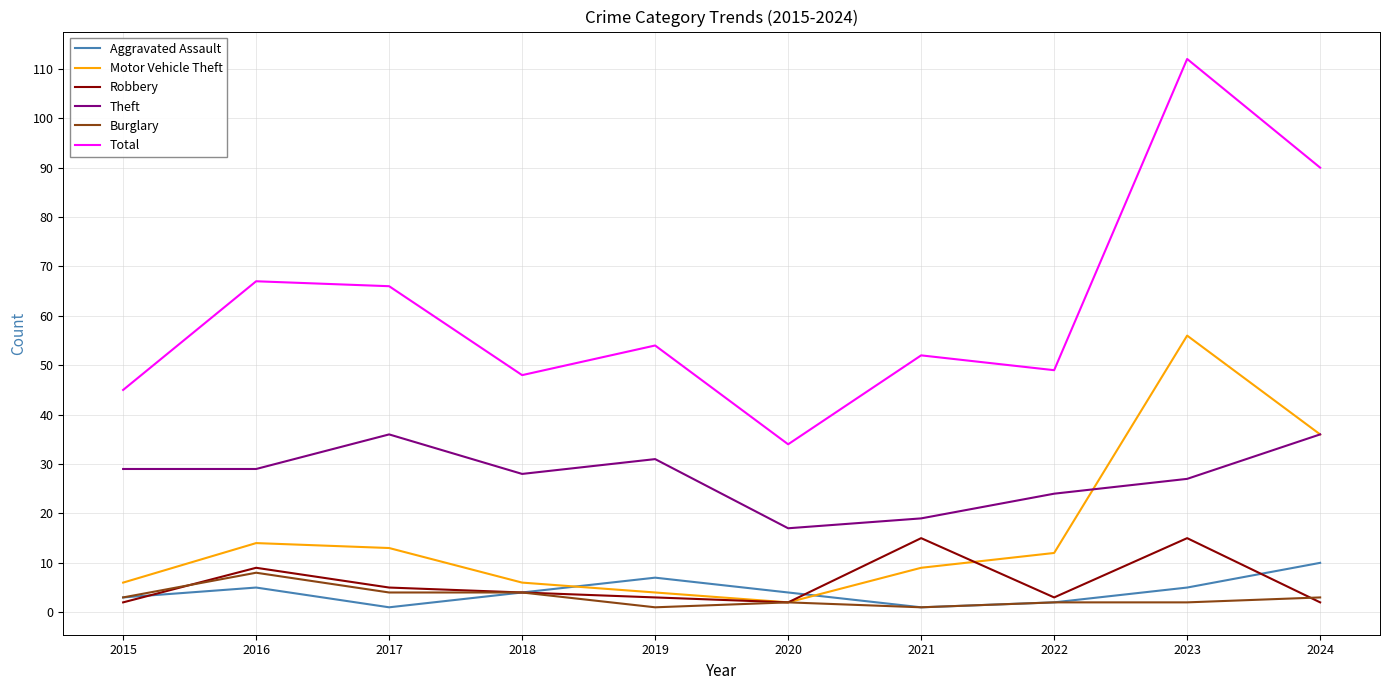

Rank the series at 2019 from highest to lowest value.

Total, Theft, Aggravated Assault, Motor Vehicle Theft, Robbery, Burglary